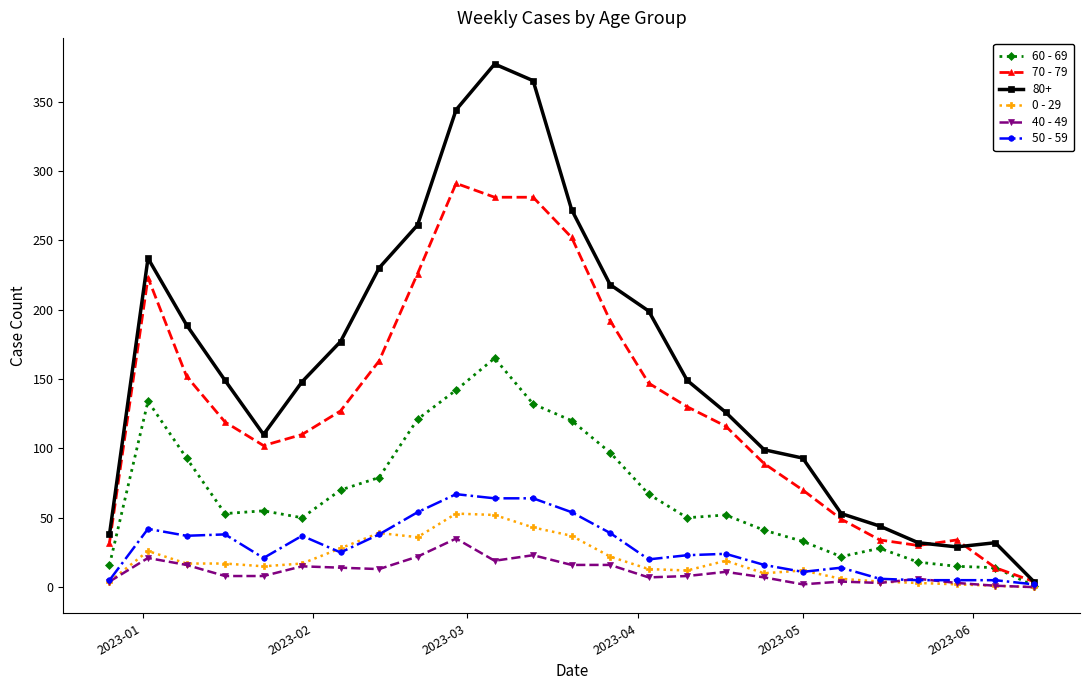

What is the greatest value displayed?

377